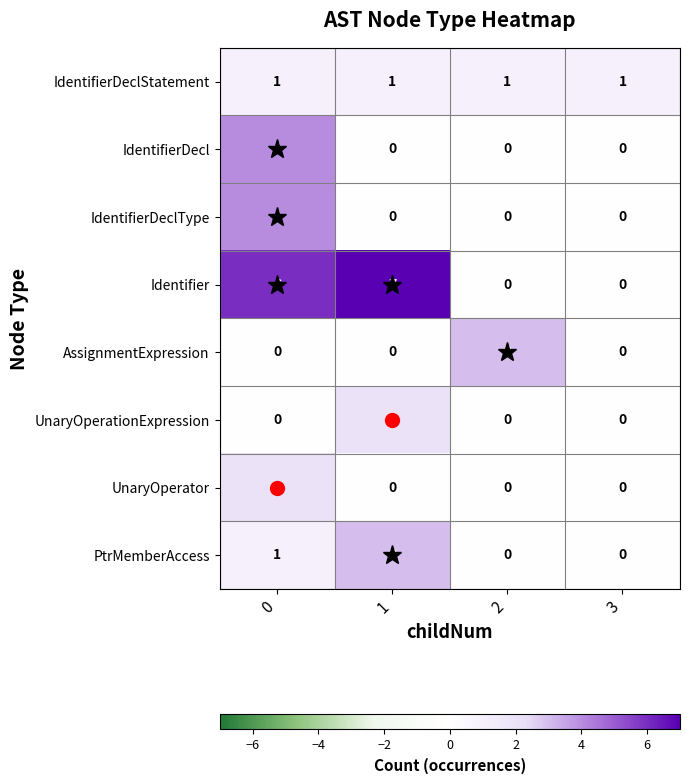

True or false: UnaryOperationExpression has a value of 0 at 0.

True